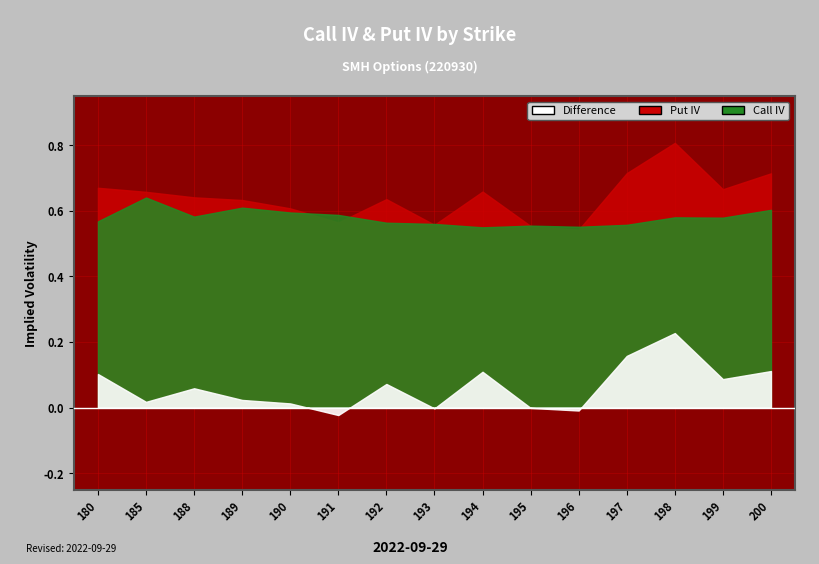

What is the value of the Call IV point at the 12th from the left?

0.6